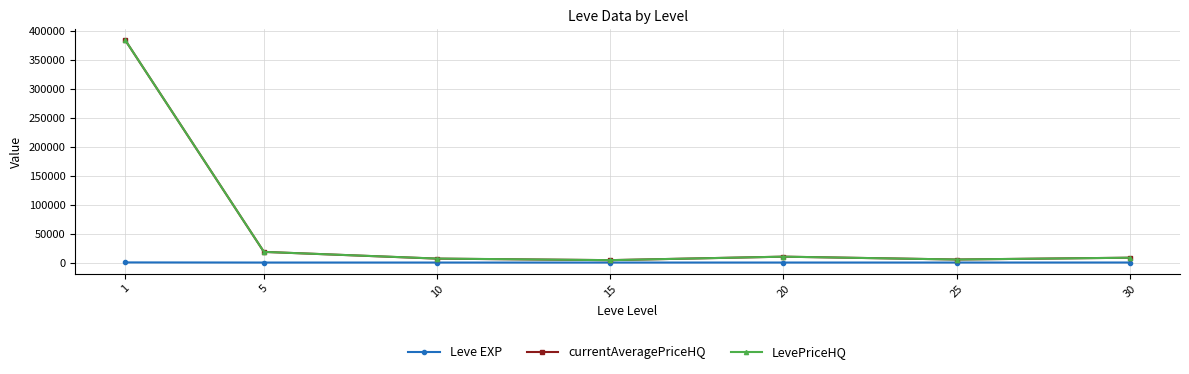

The value of LevePriceHQ at 5 is 18390.4. True or false?

True